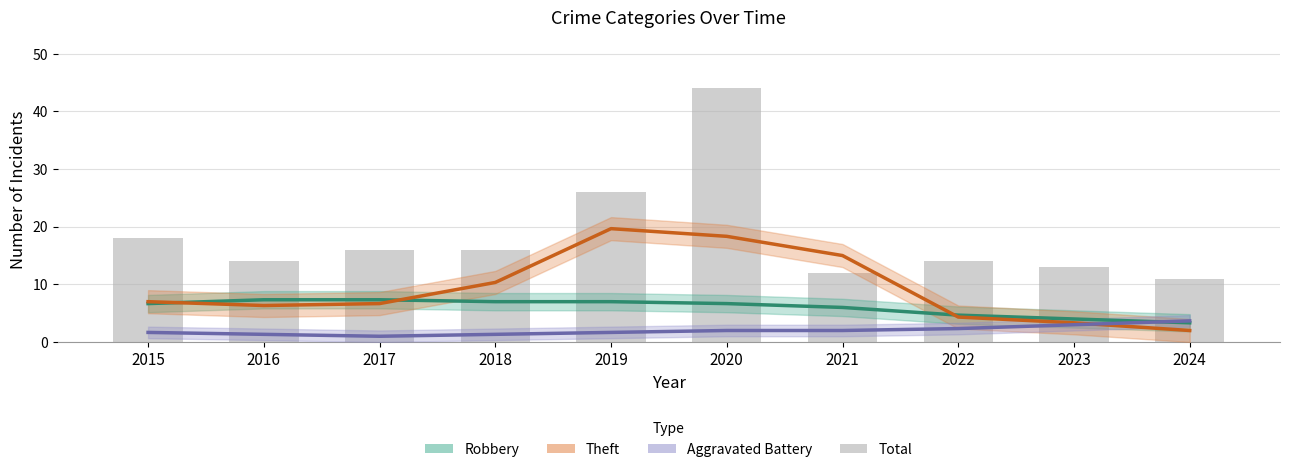

Rank the series by their maximum value, from lowest to highest.

Aggravated Battery, Robbery, Theft, Total